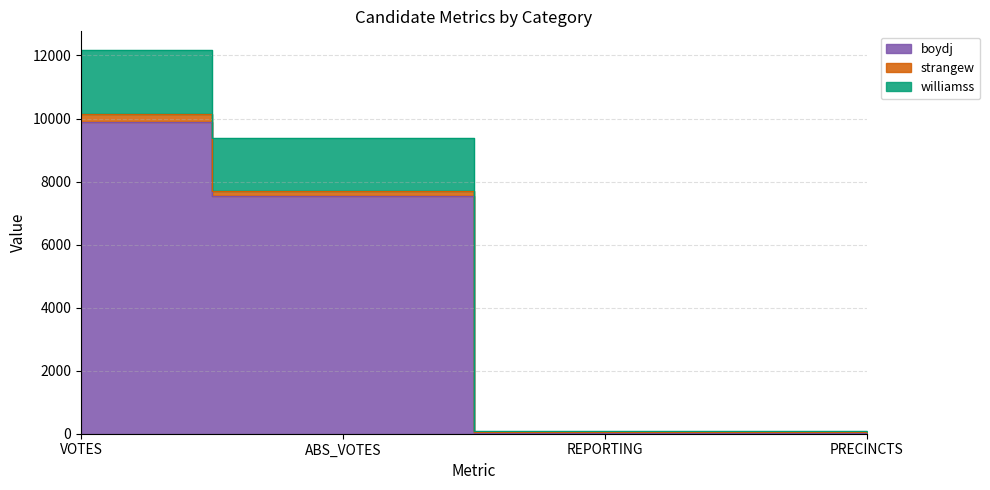

Does the chart have visible grid lines?

Yes